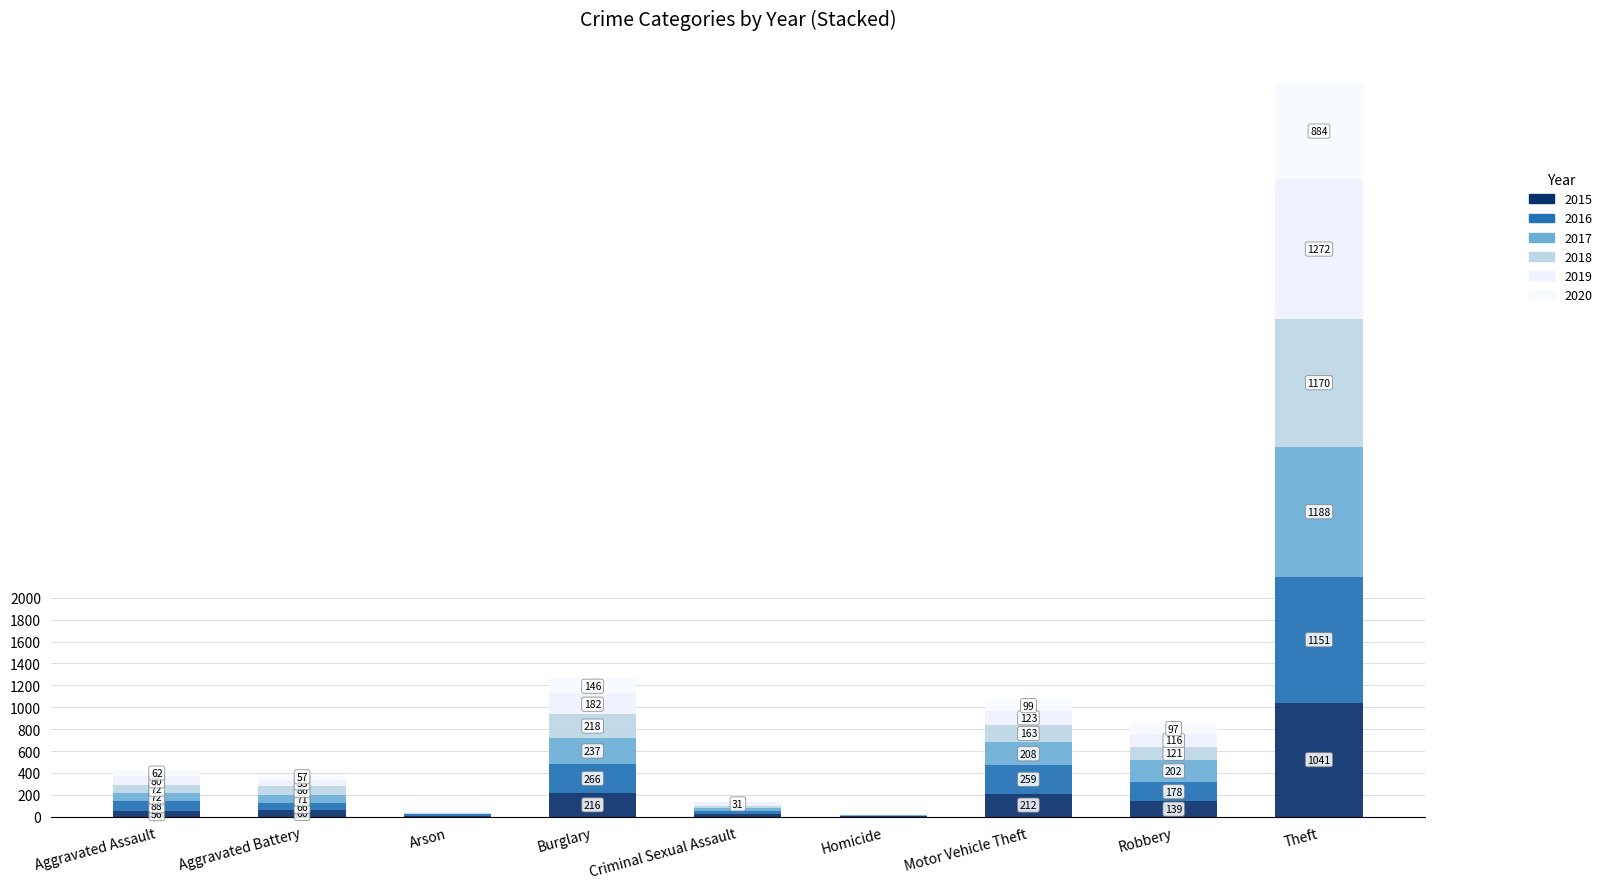

What is the value of the 2015 bar at the 9th from the left?

1041